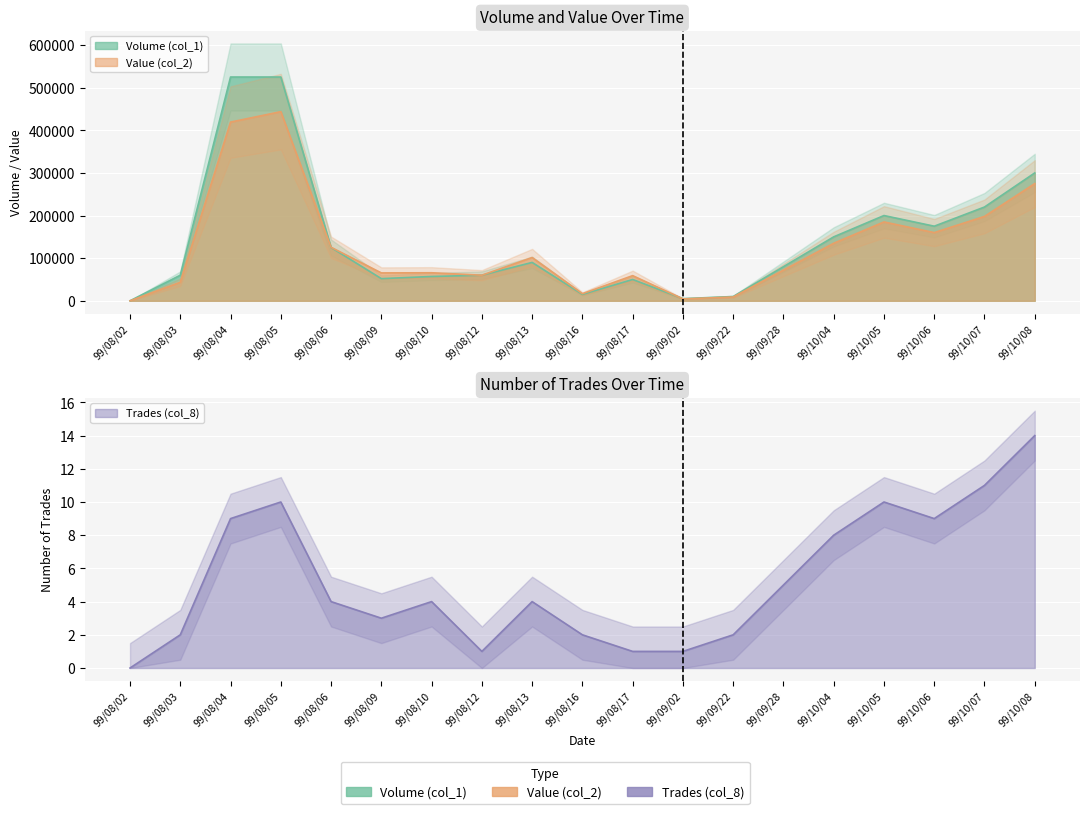

True or false: Trades (col_8) and Volume (col_1) cross at least once.

False